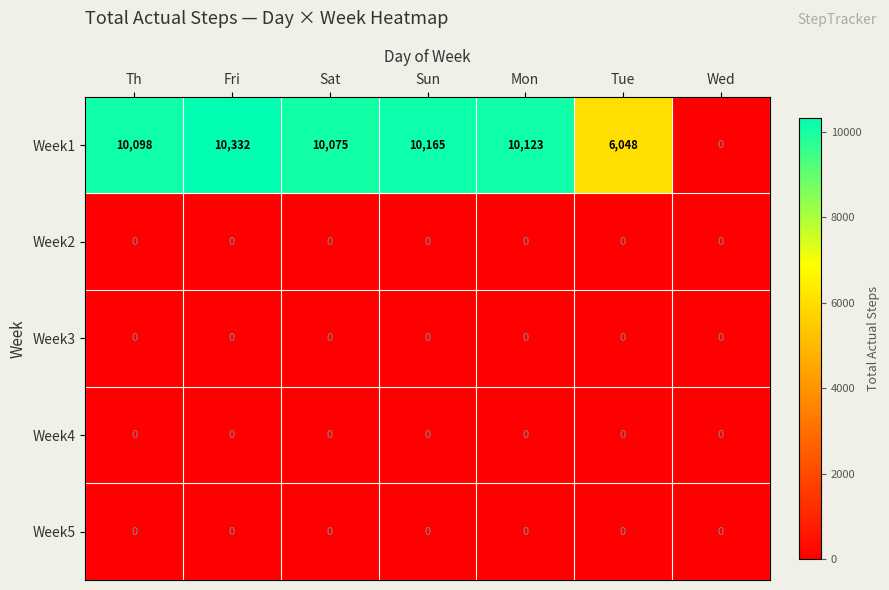

What is the difference between the highest and lowest values at Mon?

10123